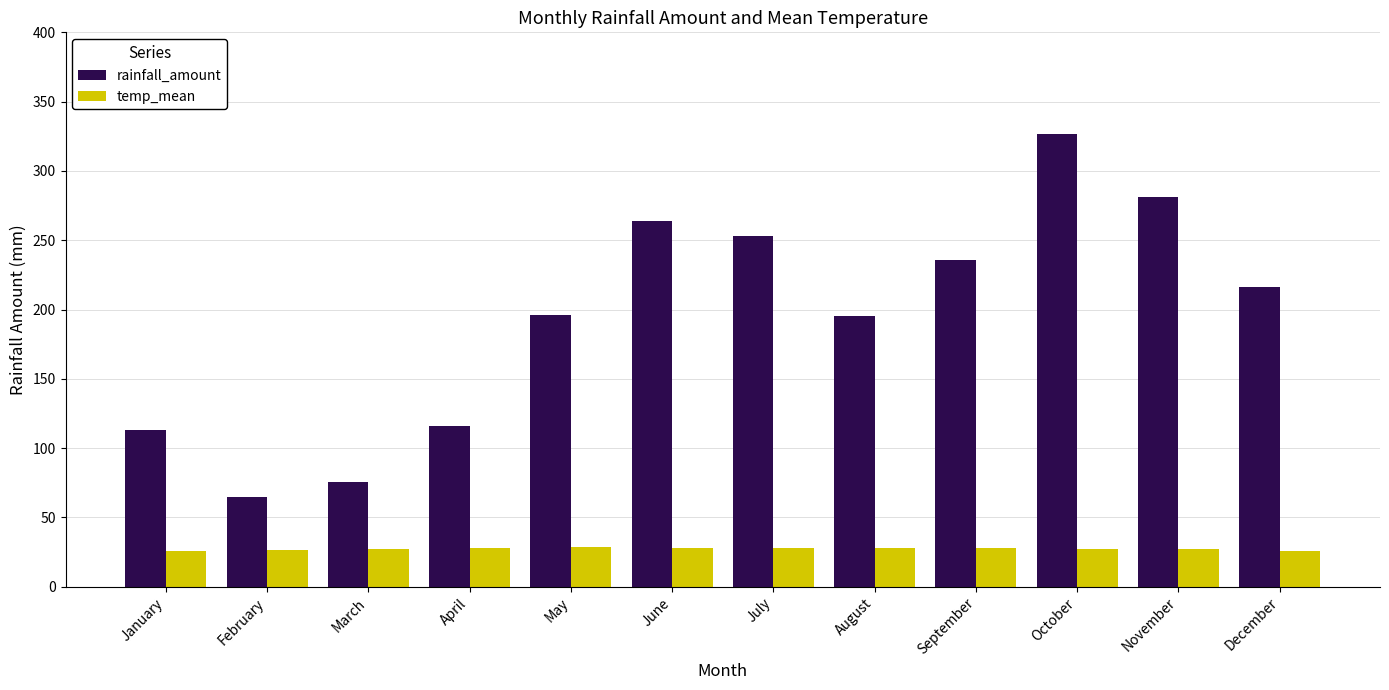

What is the difference between the maximum and minimum values in the rainfall_amount series?

261.8